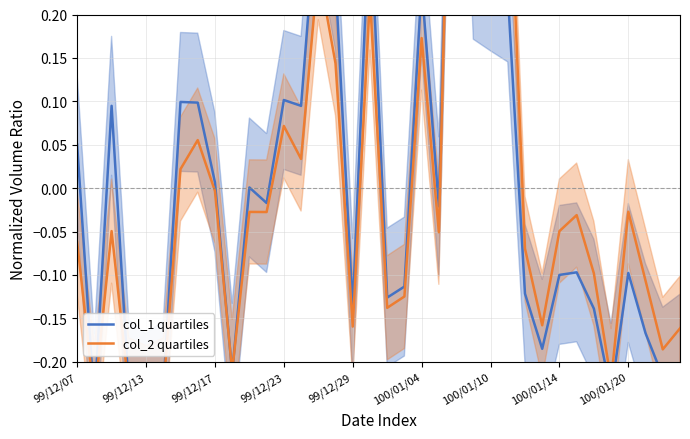

Does the chart display data point markers on the line(s)?

No